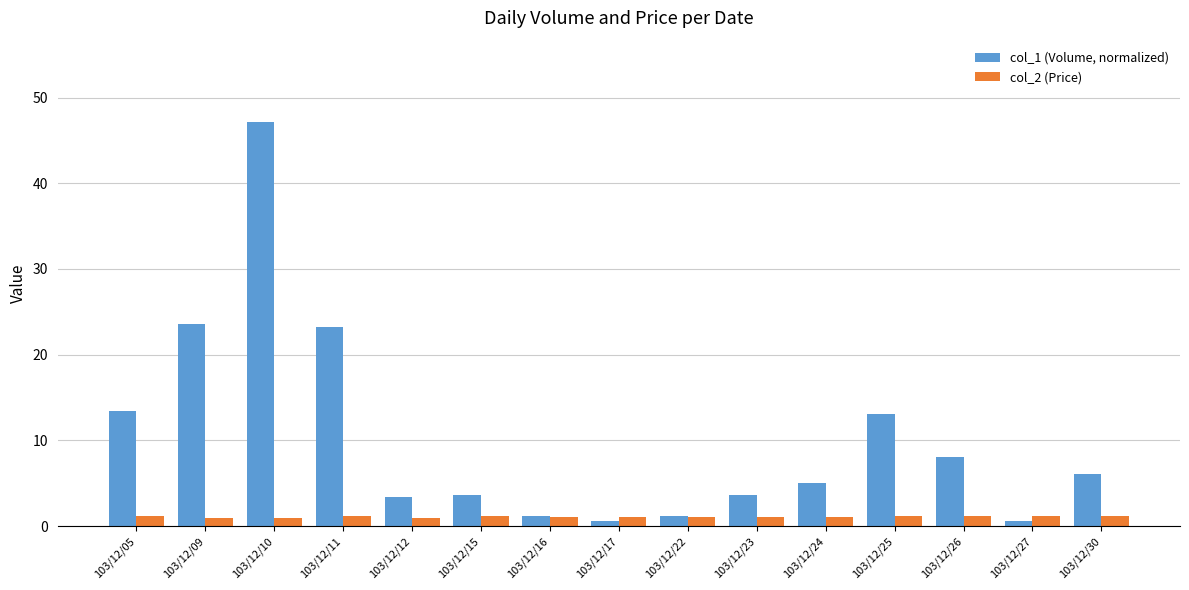

What is the approximate value of col_1 (Volume, normalized) at 103/12/26?

8.1